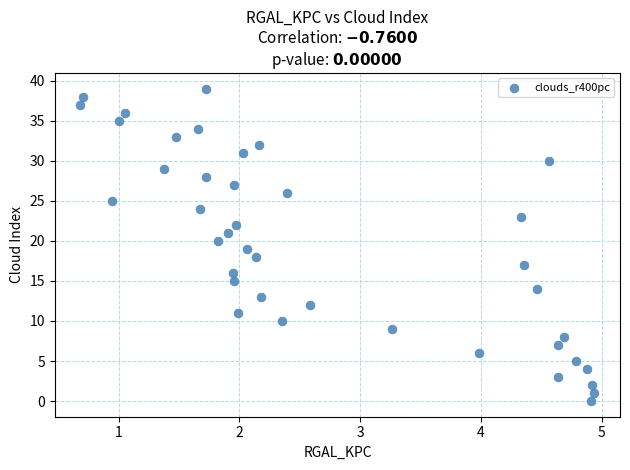

What is the range of Y values (max minus min)?

39